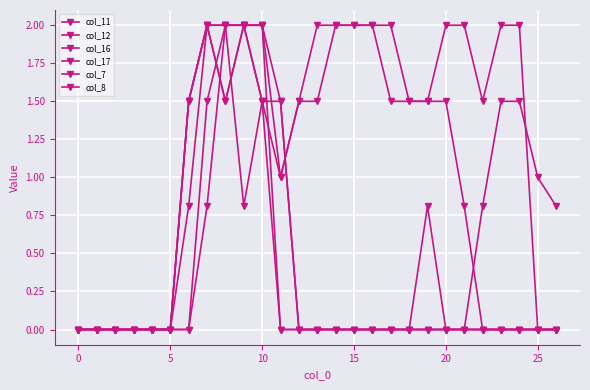

What is the difference between the maximum and minimum values in the col_8 series?

2.0